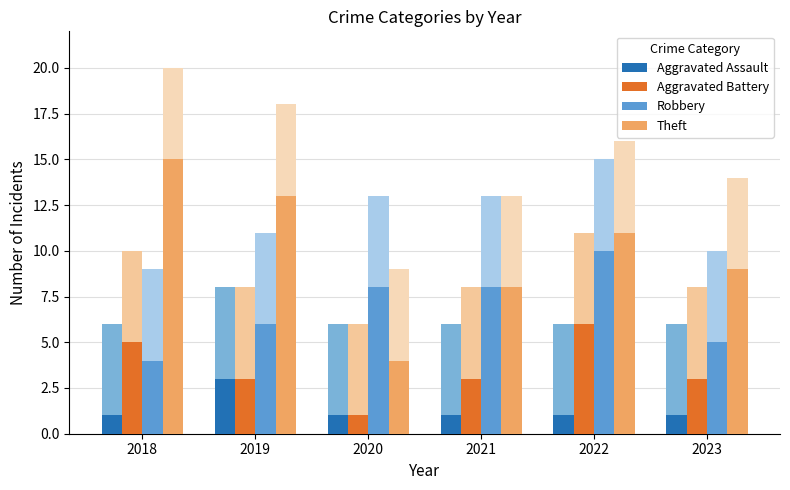

Which series has the widest spread of values?

Theft